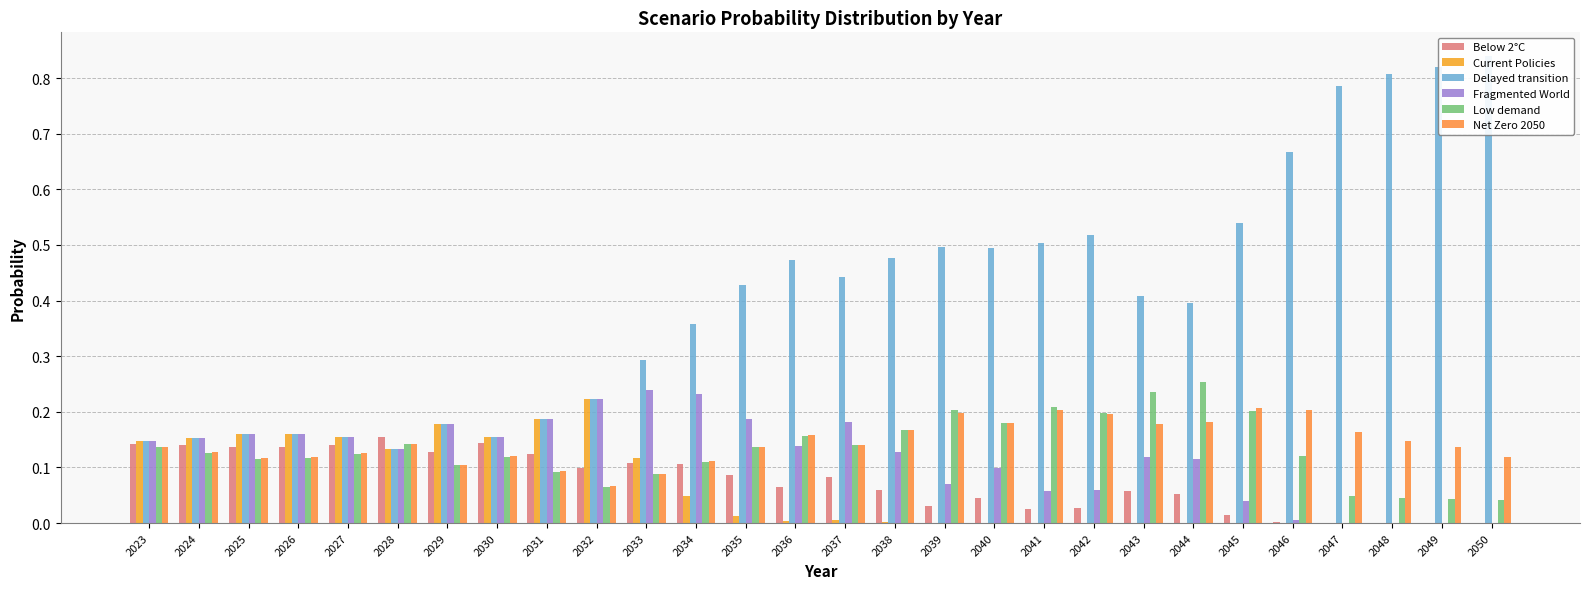

What is the value of the Low demand bar at the 2nd from the left?

0.1